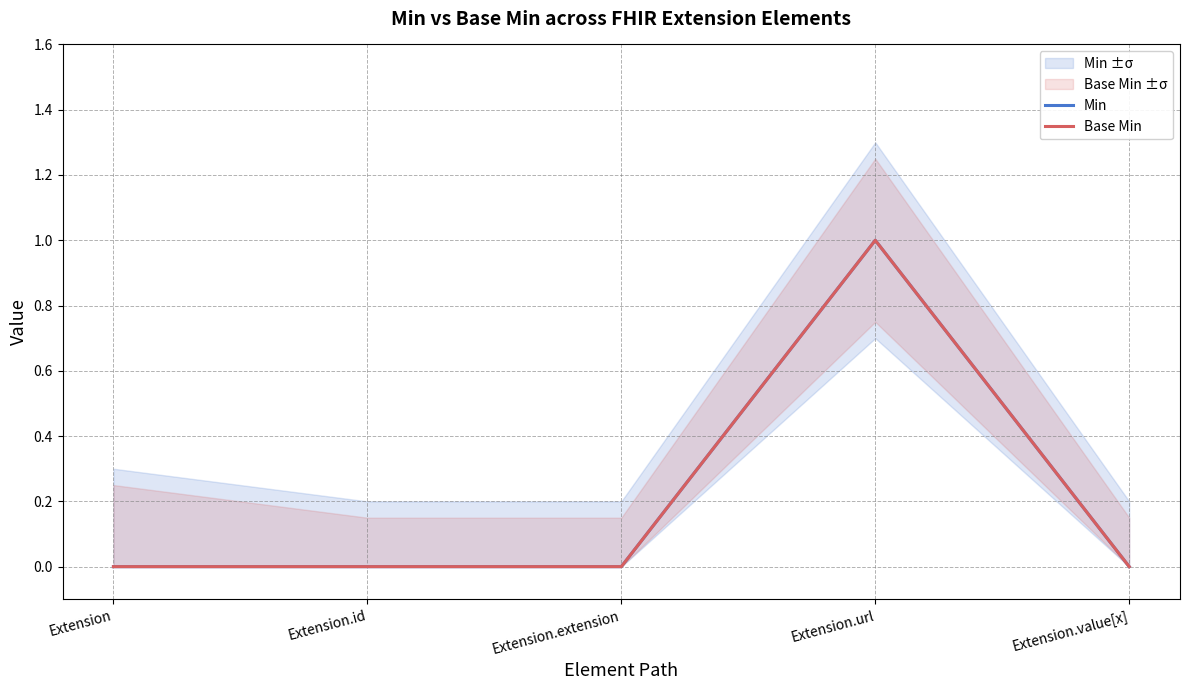

The Min series shows 0 at Extension. True or false?

True